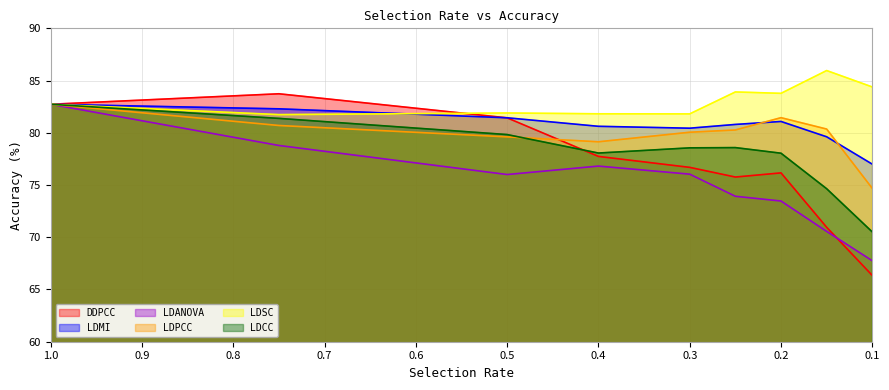

What is the spread (max minus min) of values at 0.2?

10.3